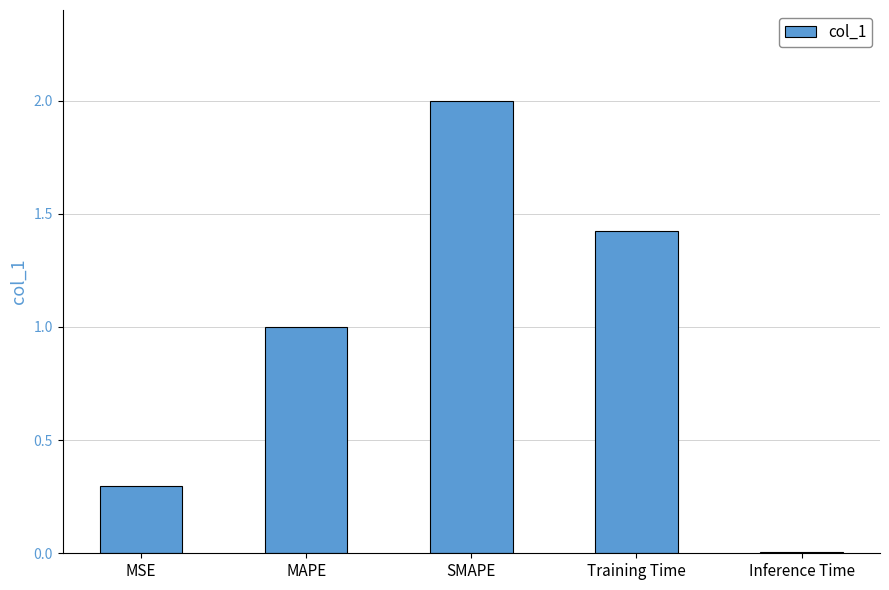

What is the difference between the values at MAPE and SMAPE?

1.0